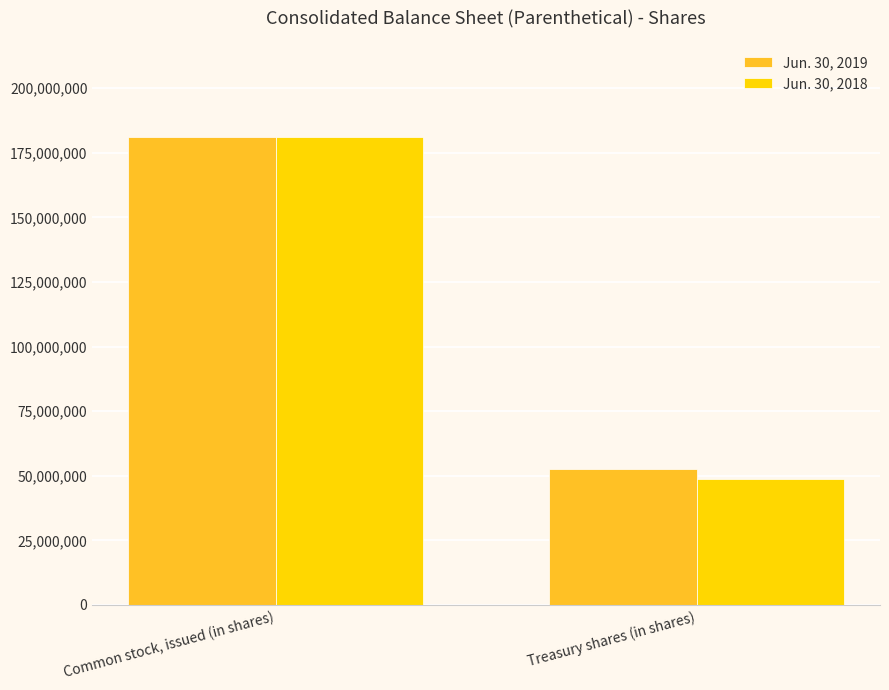

List the series in order of their overall mean, highest first.

Jun. 30, 2019, Jun. 30, 2018